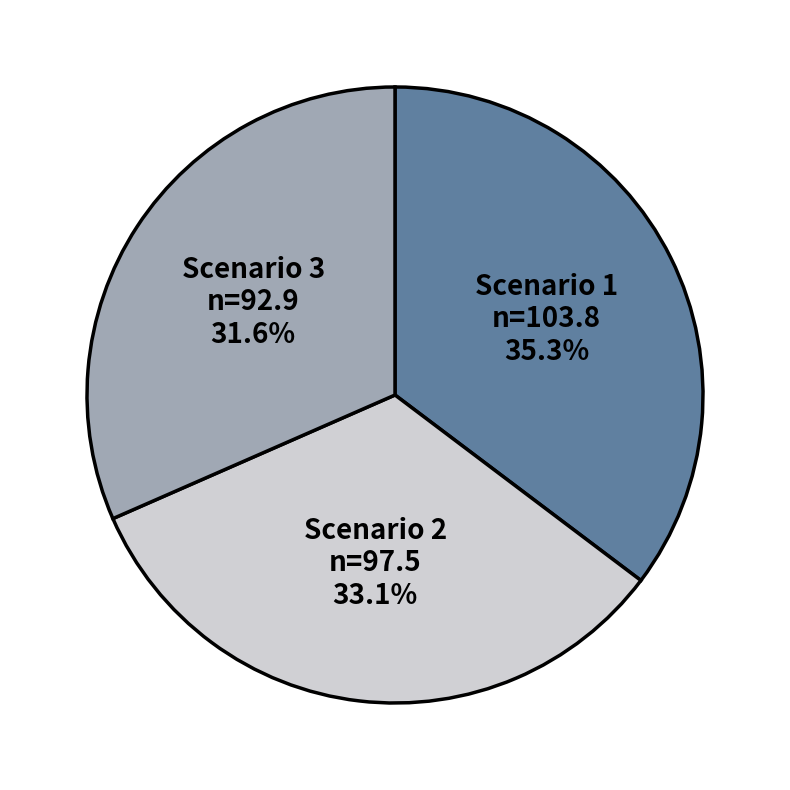

What is the smallest slice in the pie chart?

Scenario 3